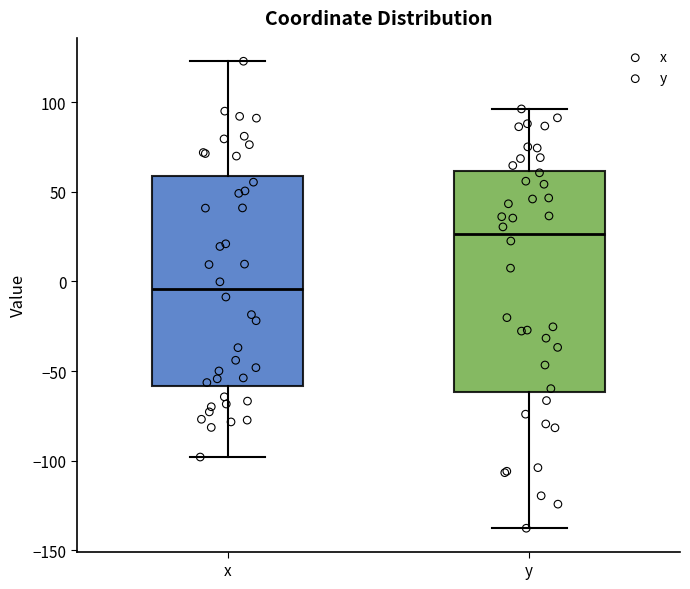

Reading left to right, read every box against the y-axis: the position of its median line, the range the box covers, and the ends of its whiskers. The values are not printed on the chart, so give them approximately, as read against the axis.

x: median -5, box -60 to 60, whiskers -100 to 125
y: median 25, box -60 to 60, whiskers -140 to 95